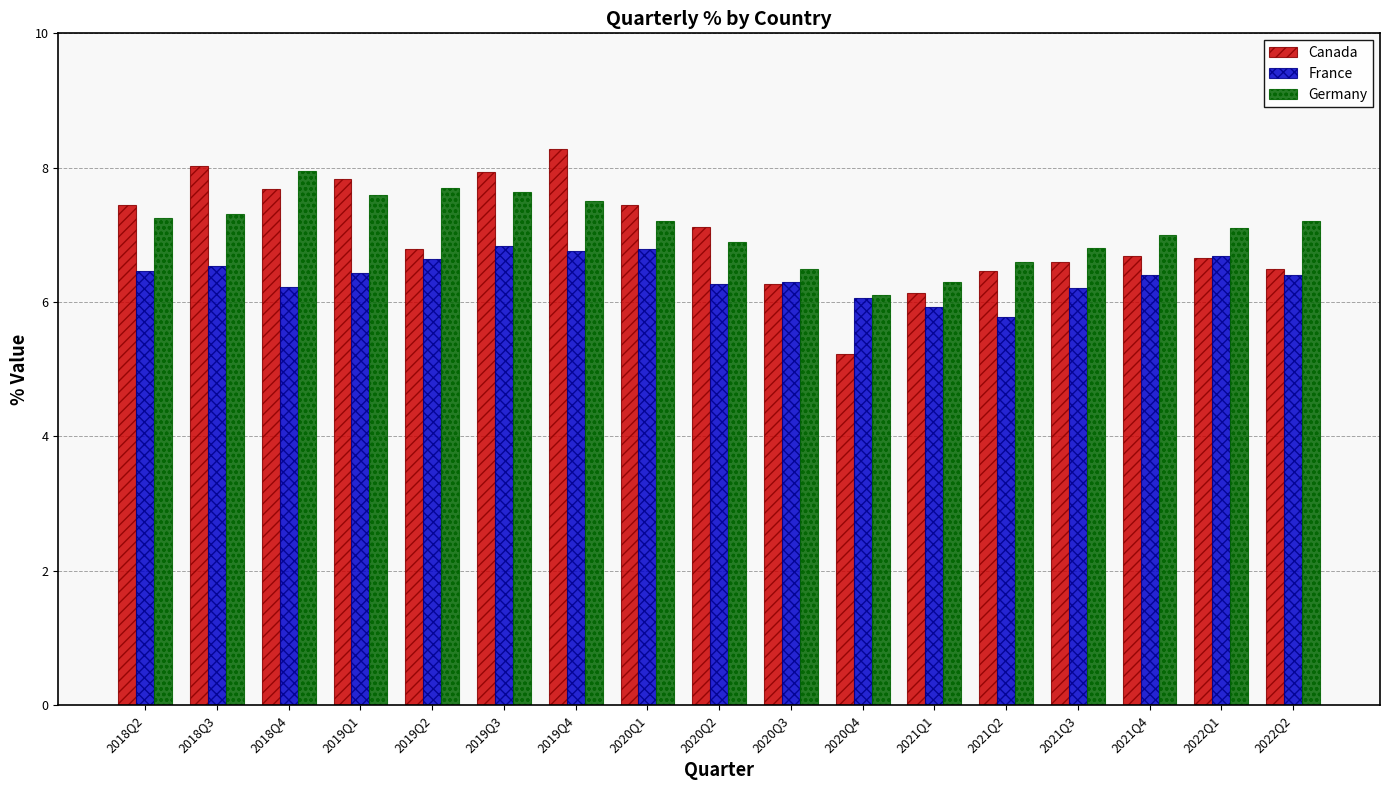

Count the number of data series in this chart.

3